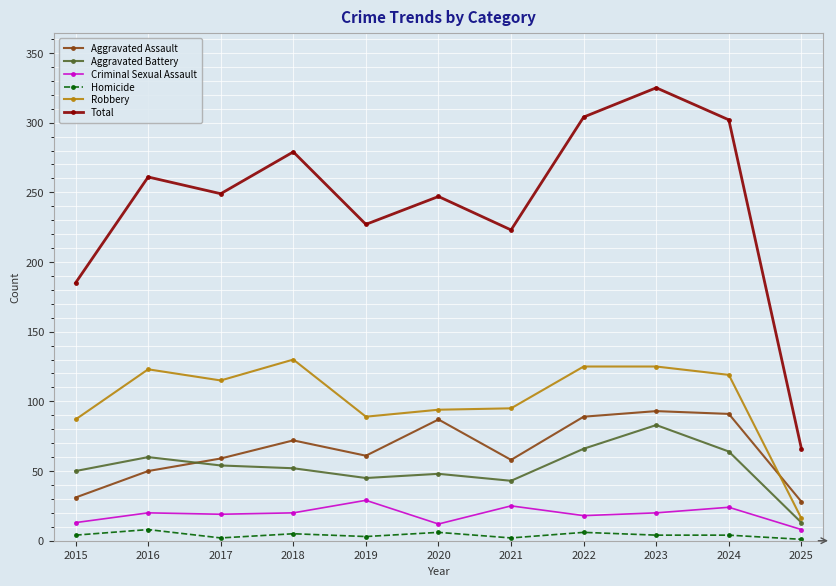

What is the value of the Robbery point at the 8th from the left?

125